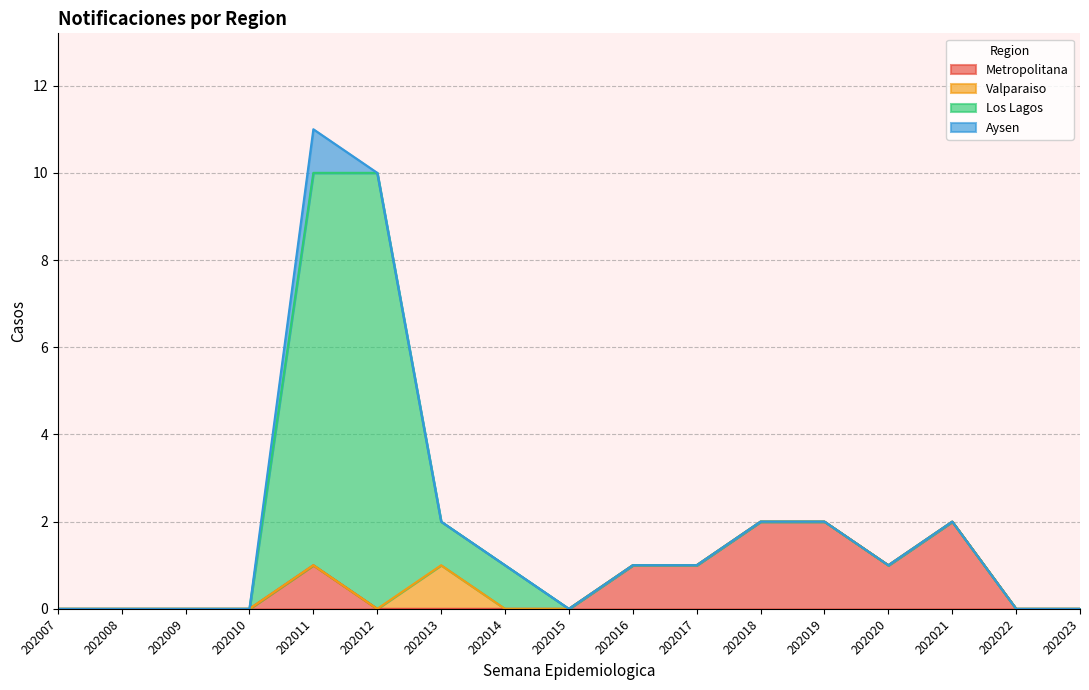

Which category has the highest value across all series?

202012